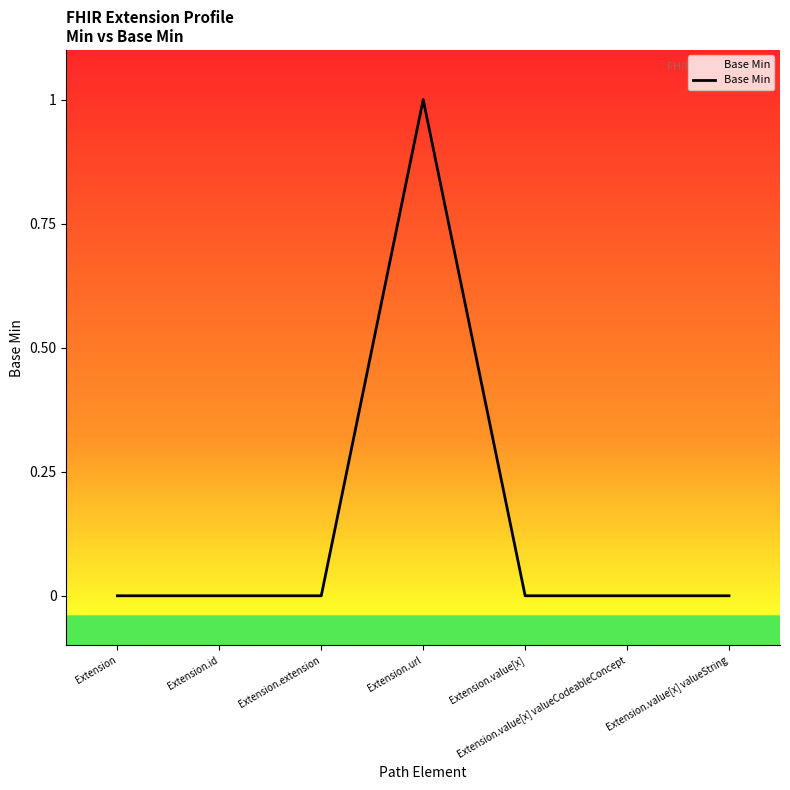

What is the change in value from Extension.id to Extension.url?

+1